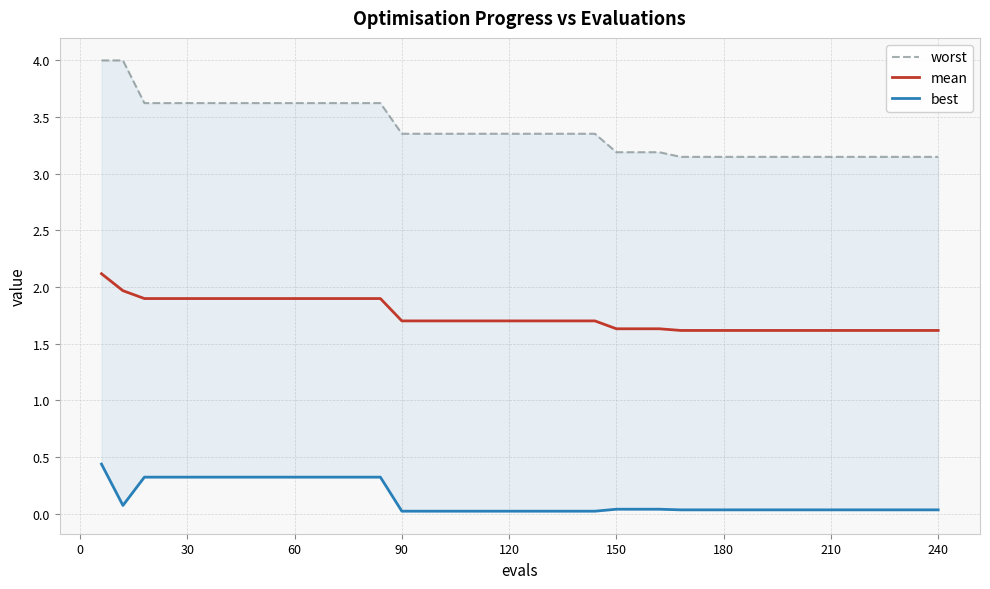

What is the minimum value for mean?

1.6